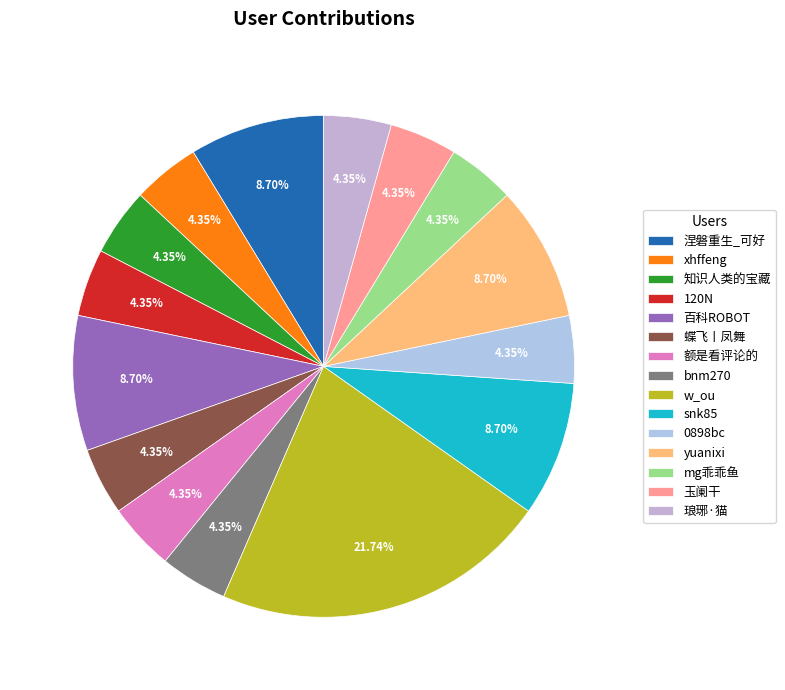

To the nearest percent, what percentage of the pie is w_ou?

22%